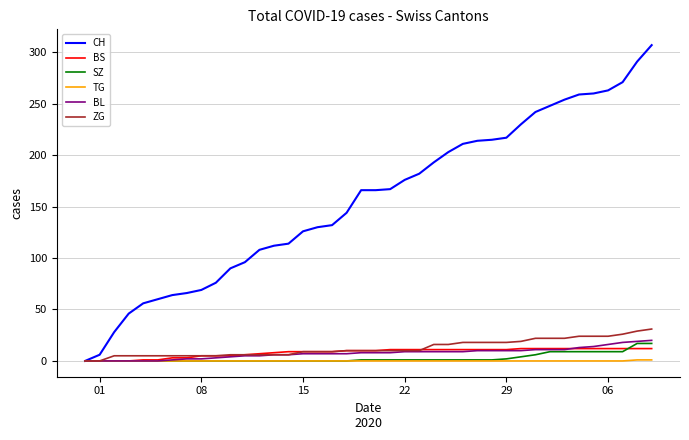

Which series has the largest total across all categories?

CH